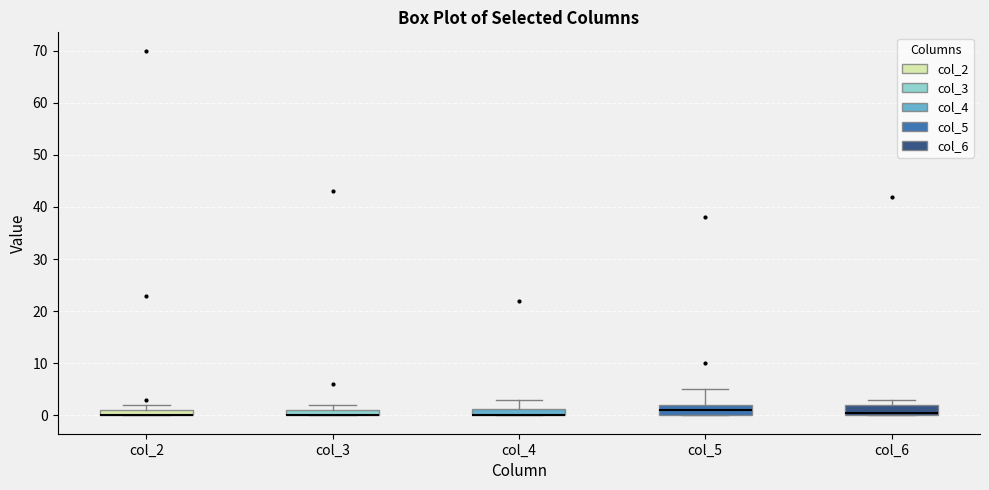

Where is the upper edge of the box for col_6 on the y-axis? The values are not printed on the chart, so give them approximately, as read against the axis.

2